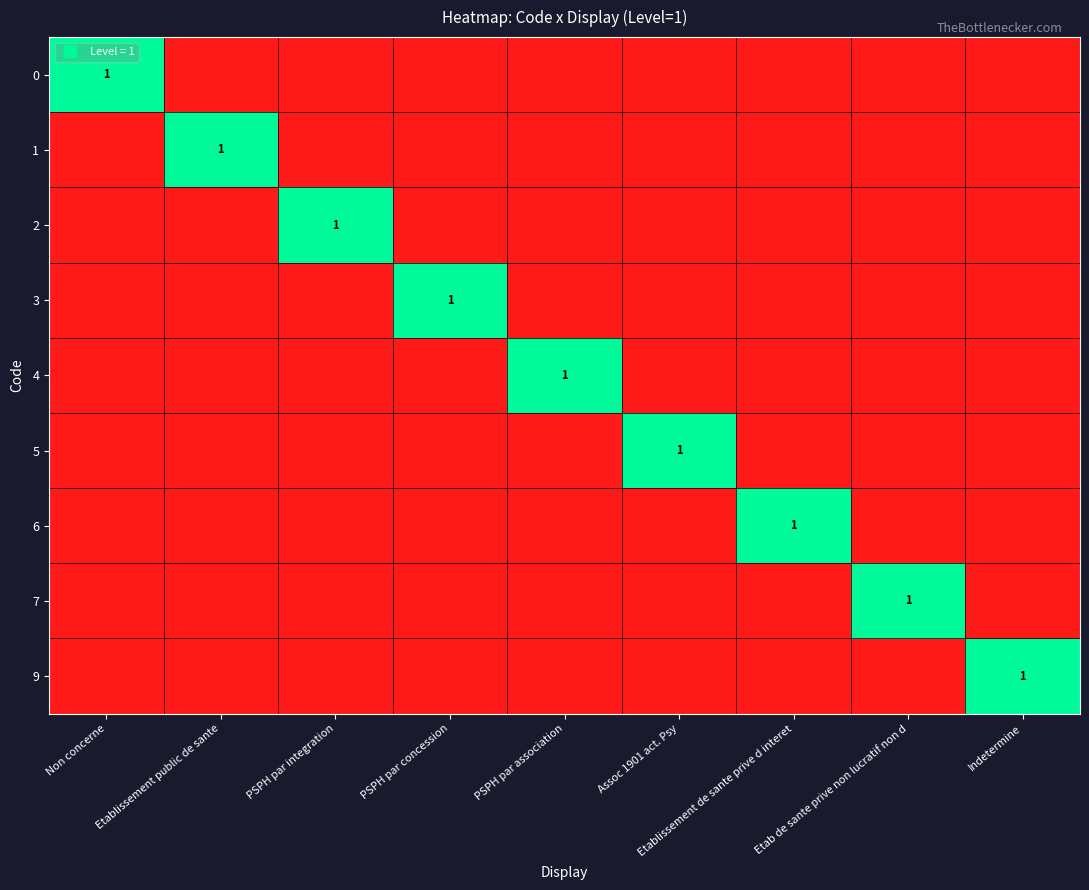

Between Etablissement public de sante and Indetermine, which is larger?

Etablissement public de sante